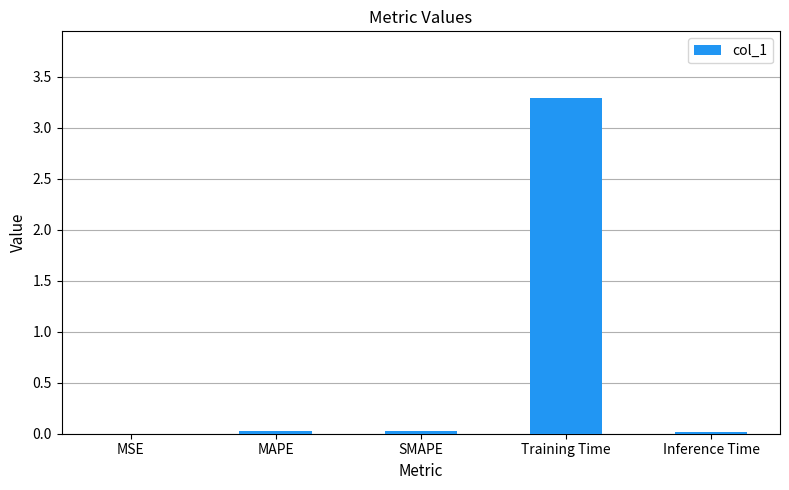

What is the maximum value shown in the chart?

3.3